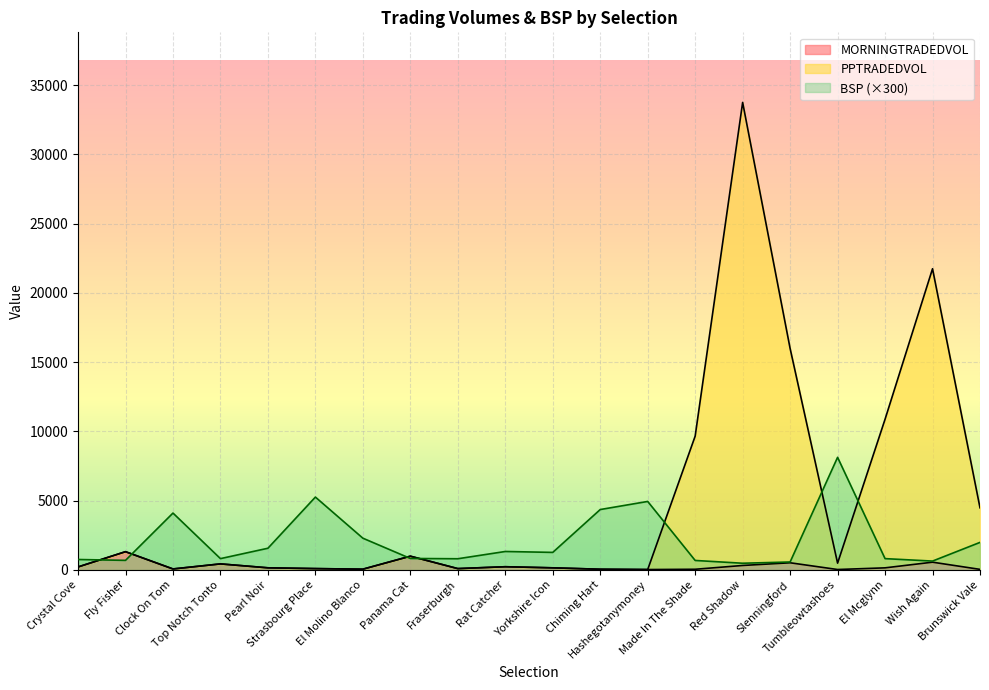

What are all the series names shown in the legend?

MORNINGTRADEDVOL, PPTRADEDVOL, BSP